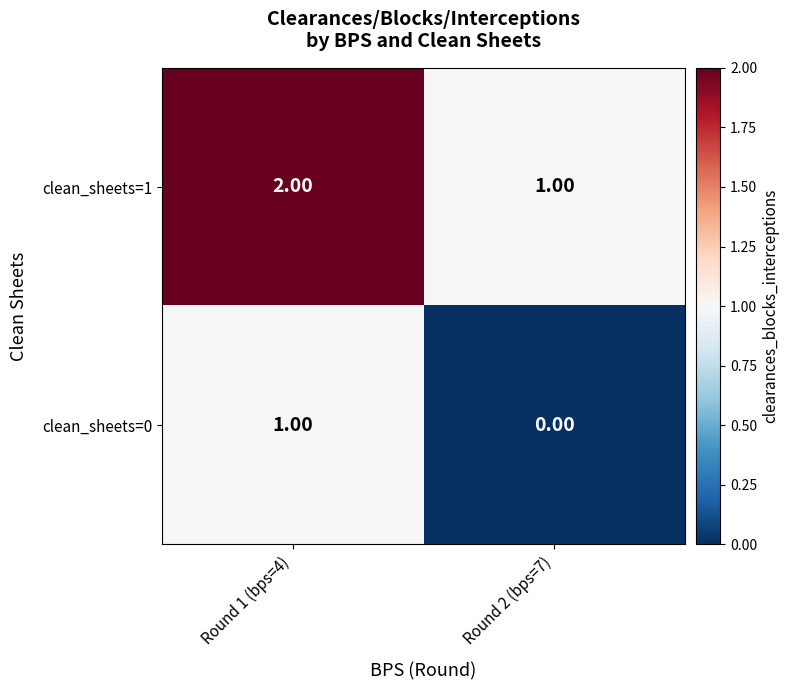

Rank the series at Round 1 (bps=4) from highest to lowest value.

clean_sheets=1, clean_sheets=0